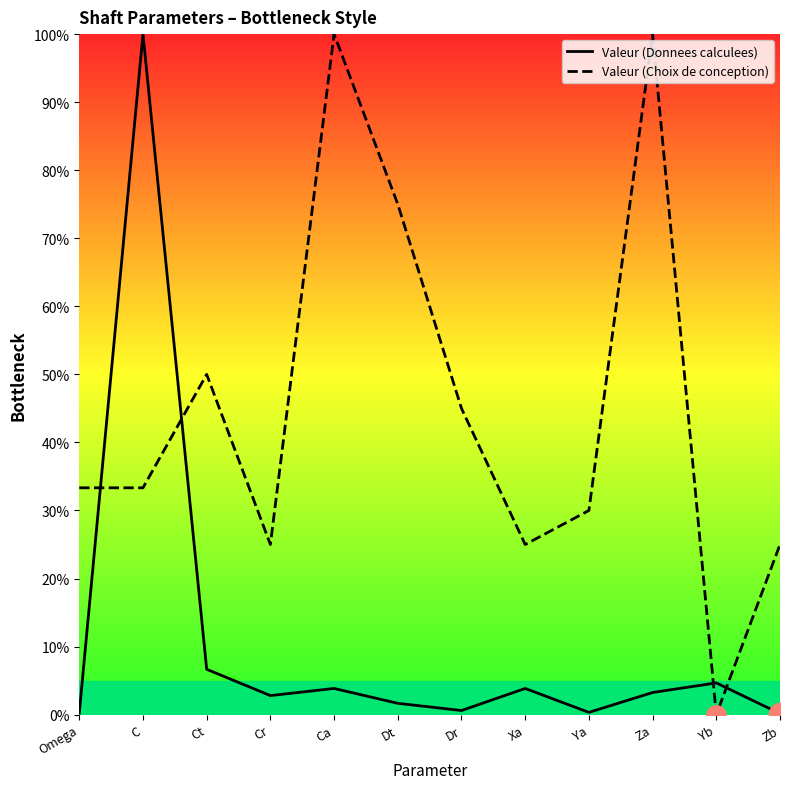

What is the difference between the Valeur (Choix de conception) values at Zb and Yb?

25.0